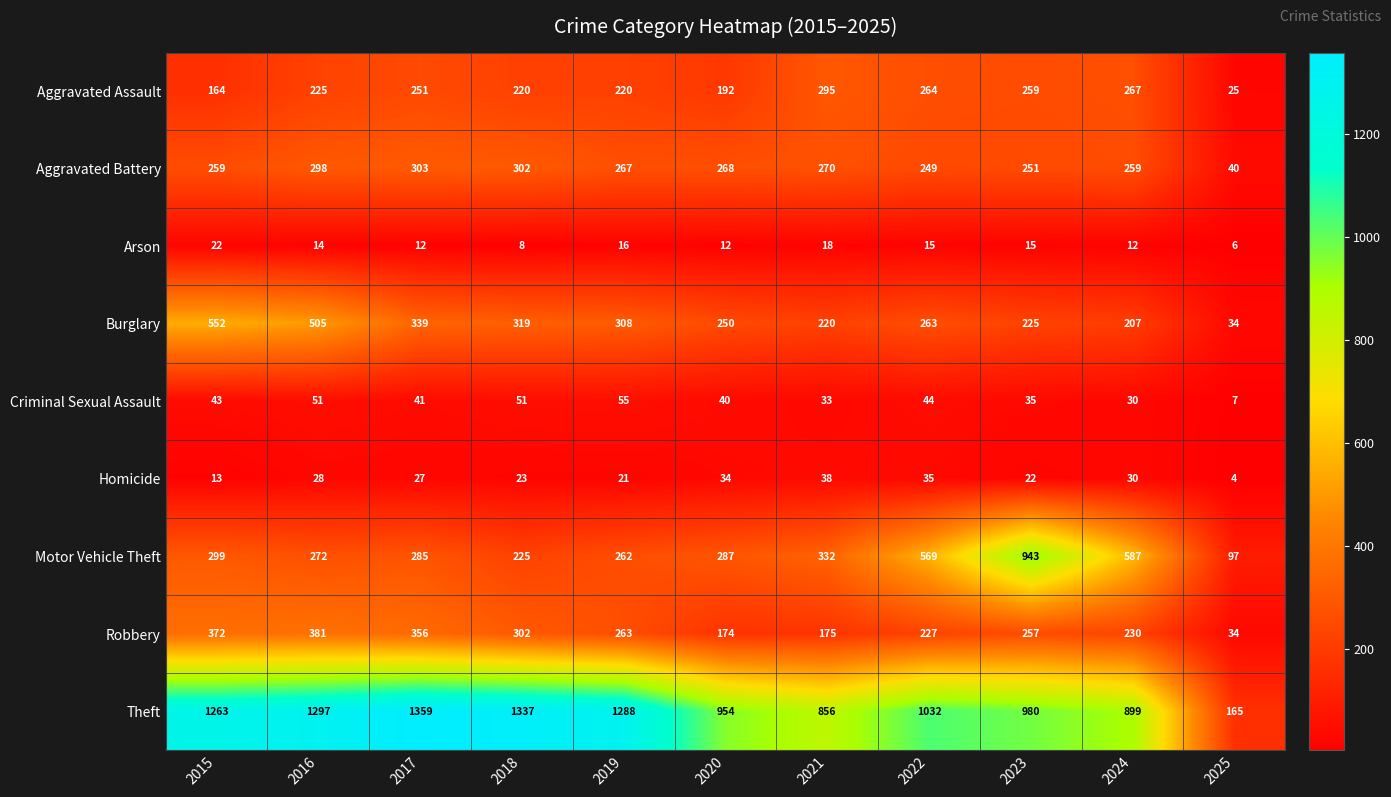

Read the Motor Vehicle Theft value at 2024.

587